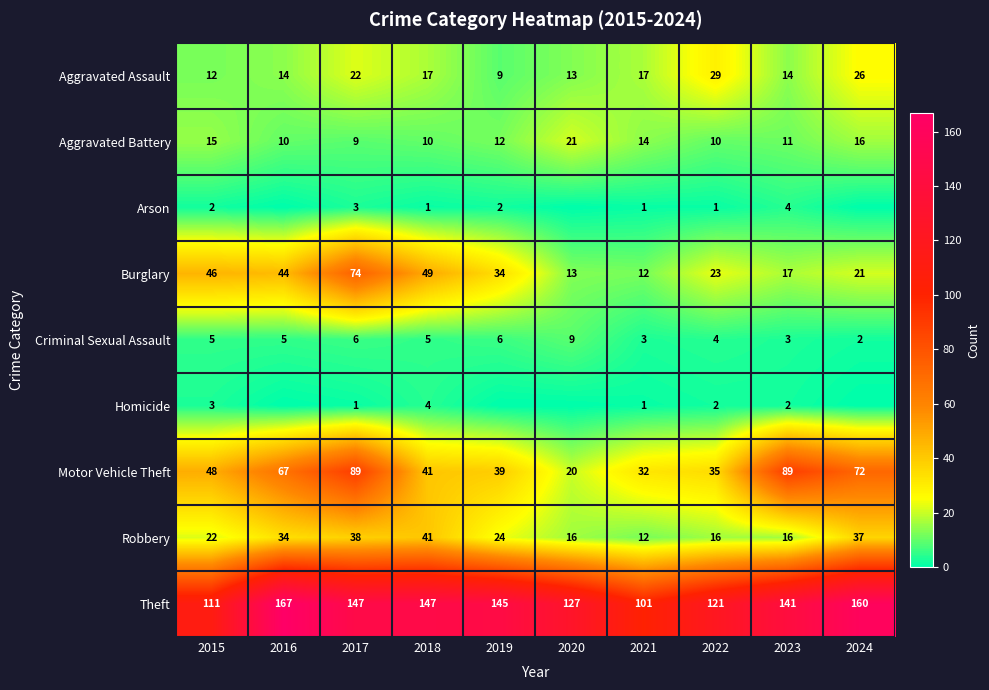

The value of Motor Vehicle Theft at 2016 is 27. True or false?

False